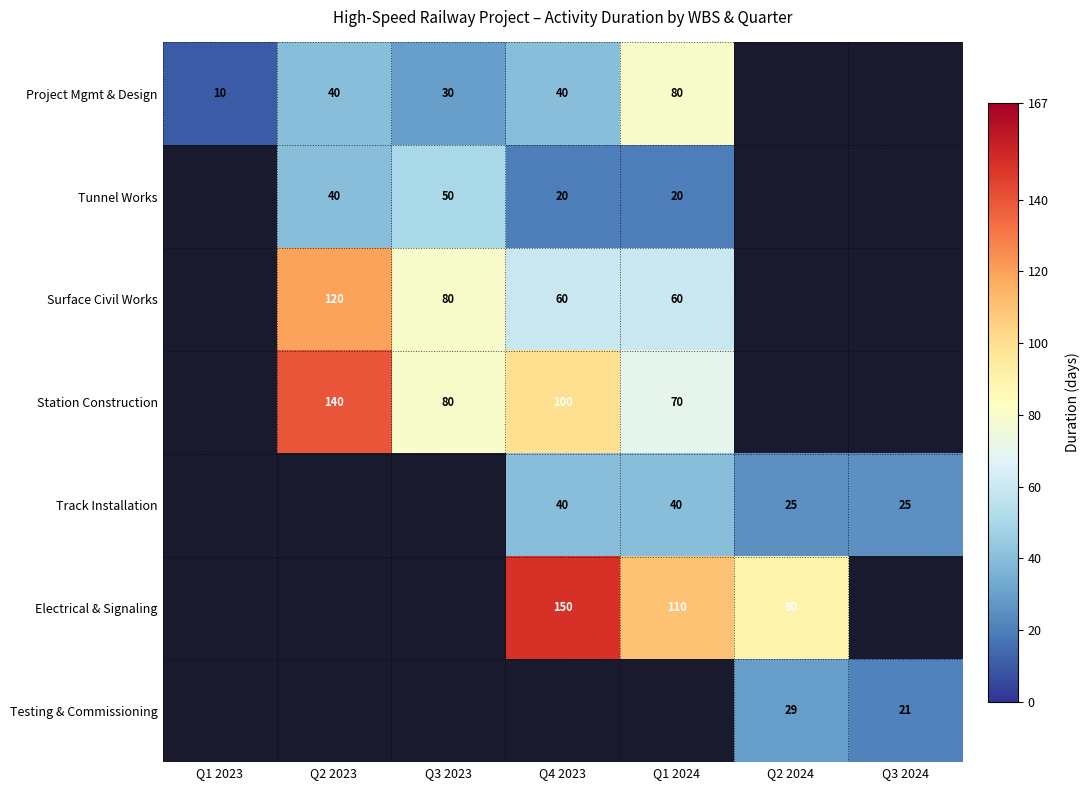

The value of Station Construction at Q4 2023 is 100. True or false?

True